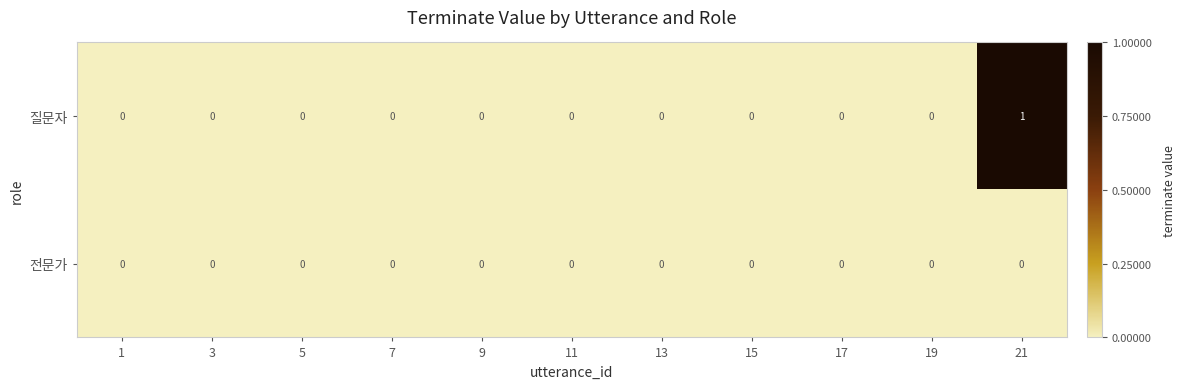

Reading left to right, transcribe all the data shown in this chart.

질문자: 0	0	0	0	0	0	0	0	0	0	1
전문가: 0	0	0	0	0	0	0	0	0	0	0